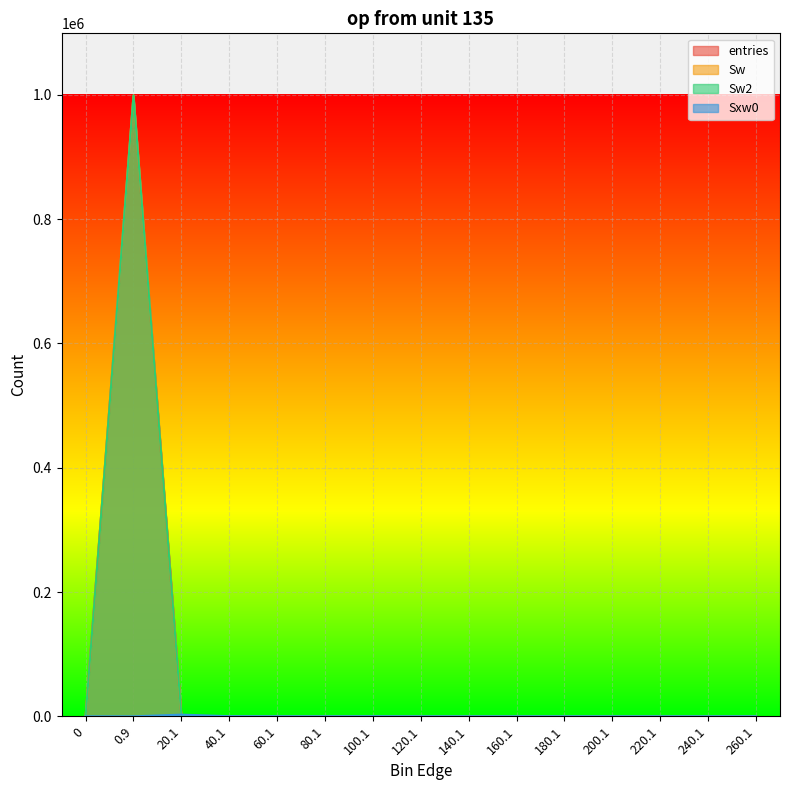

How many positive values does the Sxw0 series have?

4